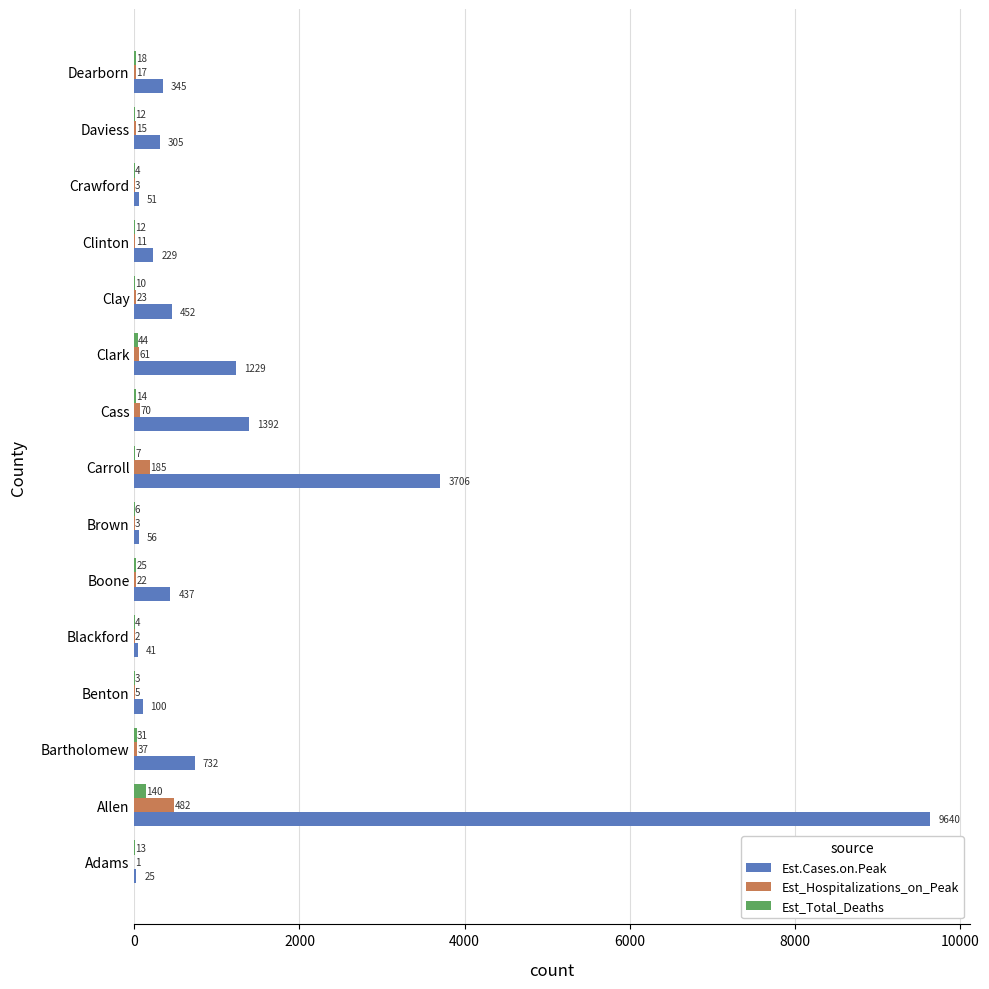

Which category has the highest value in the Est.Cases.on.Peak series?

Allen